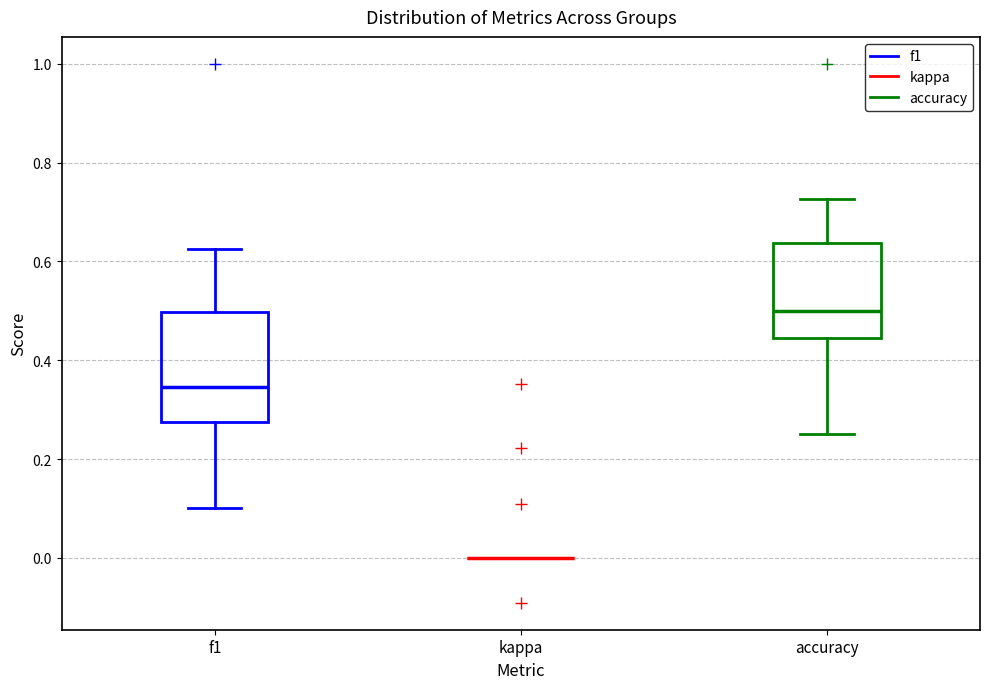

Reading left to right, transcribe this box plot: for each box, give where its median line is, the range the box spans, and where its two whiskers end, as read against the y-axis. The values are not printed on the chart, so give them approximately, as read against the axis.

f1: median 0.34, box 0.28 to 0.50, whiskers 0.10 to 0.62
kappa: box collapsed to a line at 0.00, whiskers 0.00 to 0.00
accuracy: median 0.50, box 0.44 to 0.64, whiskers 0.26 to 0.72